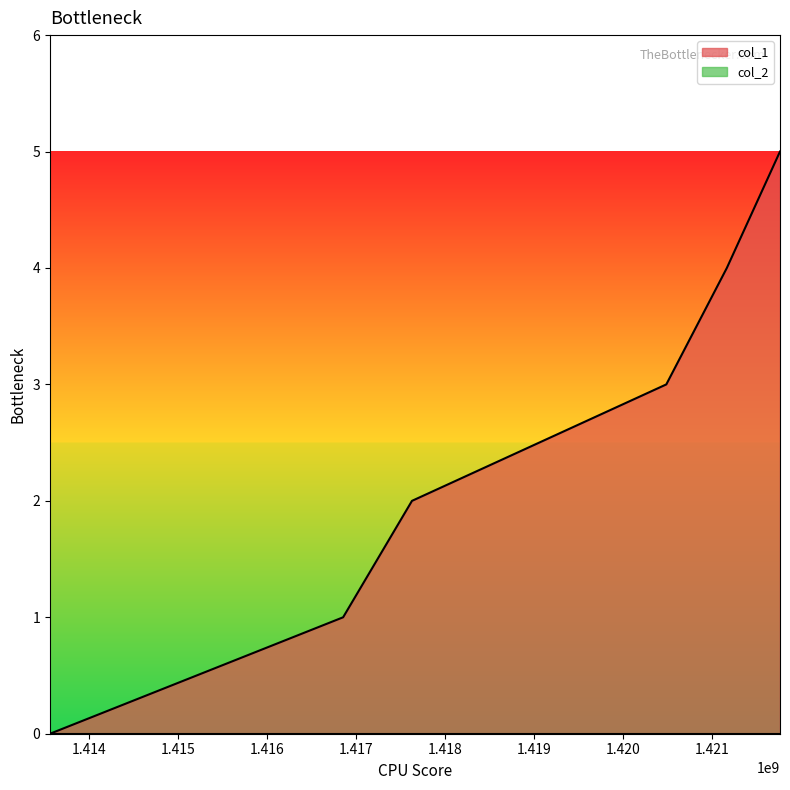

List the labels in order of value, smallest first.

1413561579, 1416855796, 1417629795, 1420488199, 1421168599, 1421766200